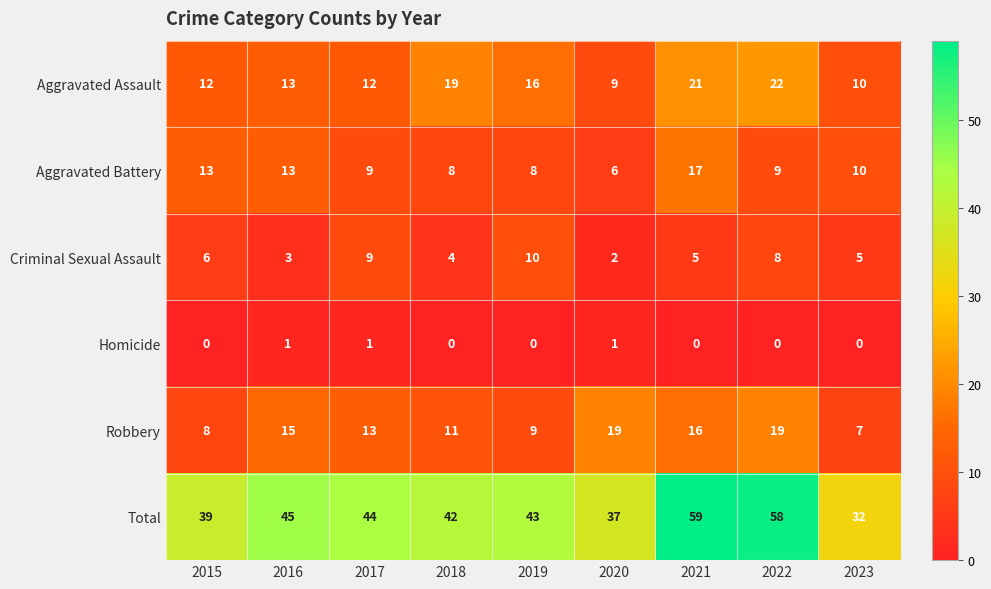

At 2020, list the series in order from largest to smallest.

Total, Robbery, Aggravated Assault, Aggravated Battery, Criminal Sexual Assault, Homicide